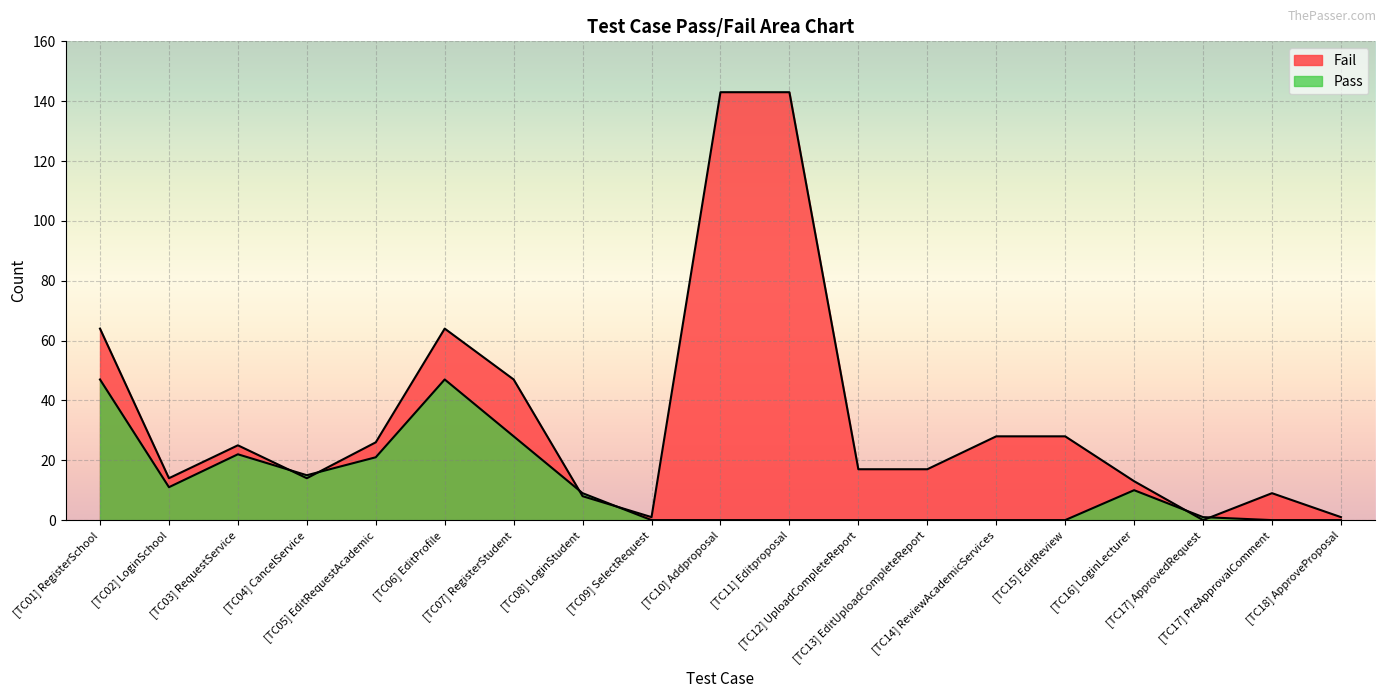

Is it true that Fail equals 26 at [TC05] EditRequestAcademic?

True